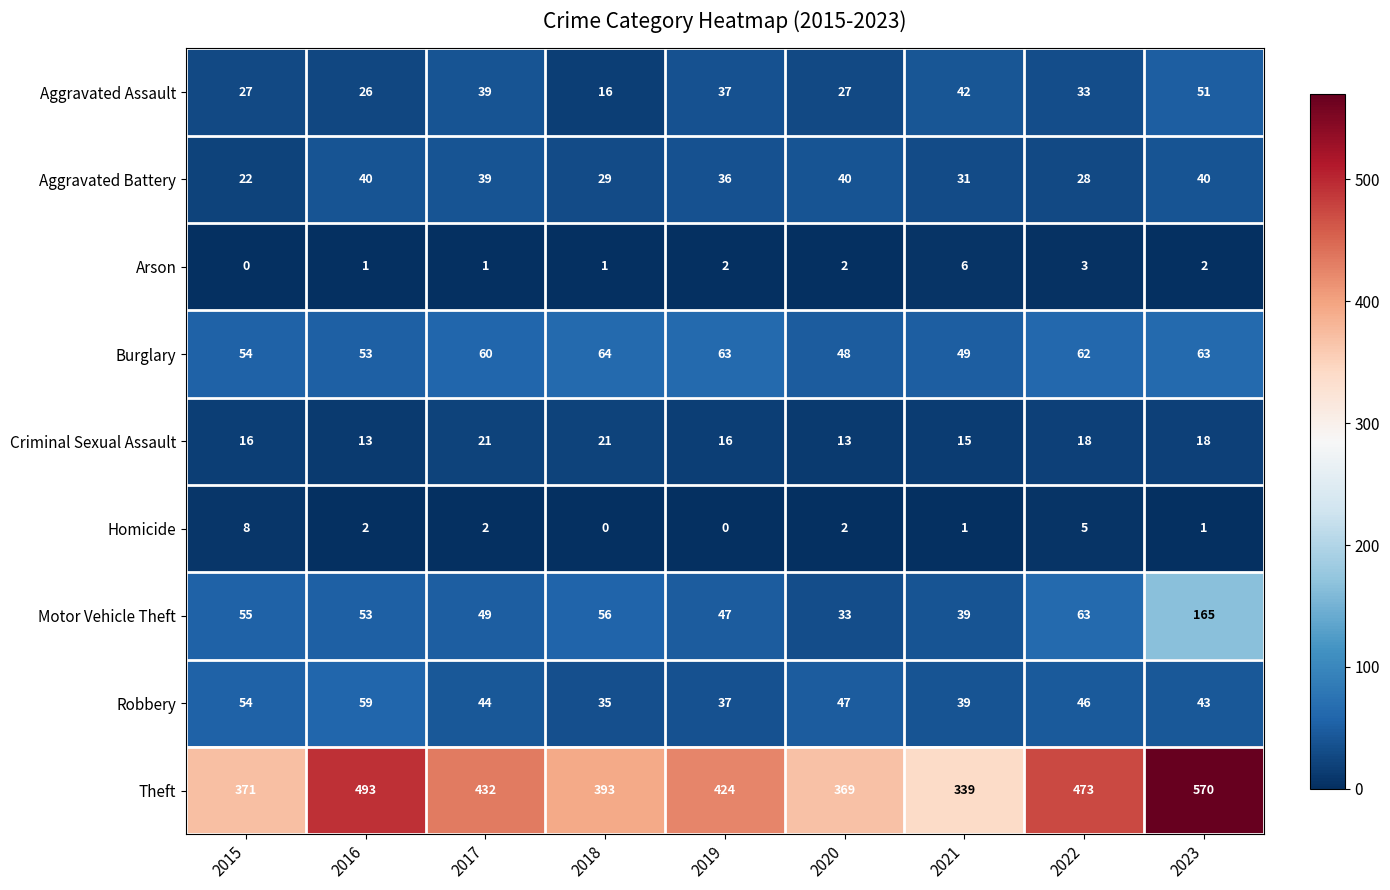

At how many categories does at least one series exceed 151?

9